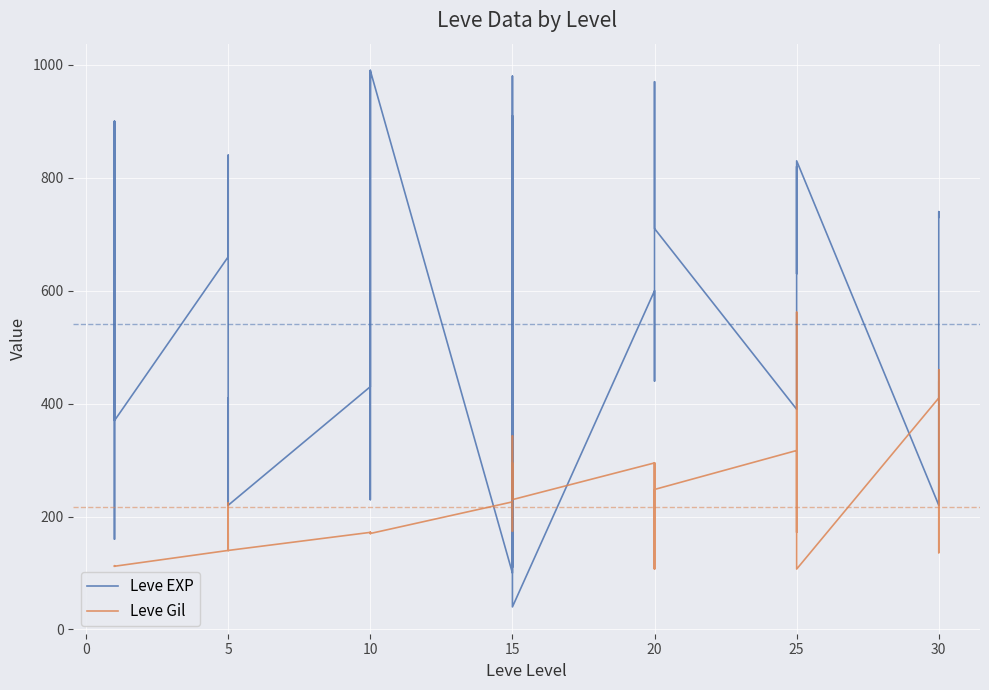

Reading left to right, extract all data points from this chart.

Leve EXP: 630	900	160	160	900	370	660	840	220	410	220	220	430	330	230	990	430	990	100	910	110	920	980	40	600	440	600	600	970	710	390	460	490	820	630	830	220	230	740	730
Leve Gil: 112	112	113	113	112	112	140	224	140	140	170	140	172	170	170	170	172	170	226	174	295	230	343	230	295	107	232	295	108	248	317	290	172	336	562	107	410	460	136	438